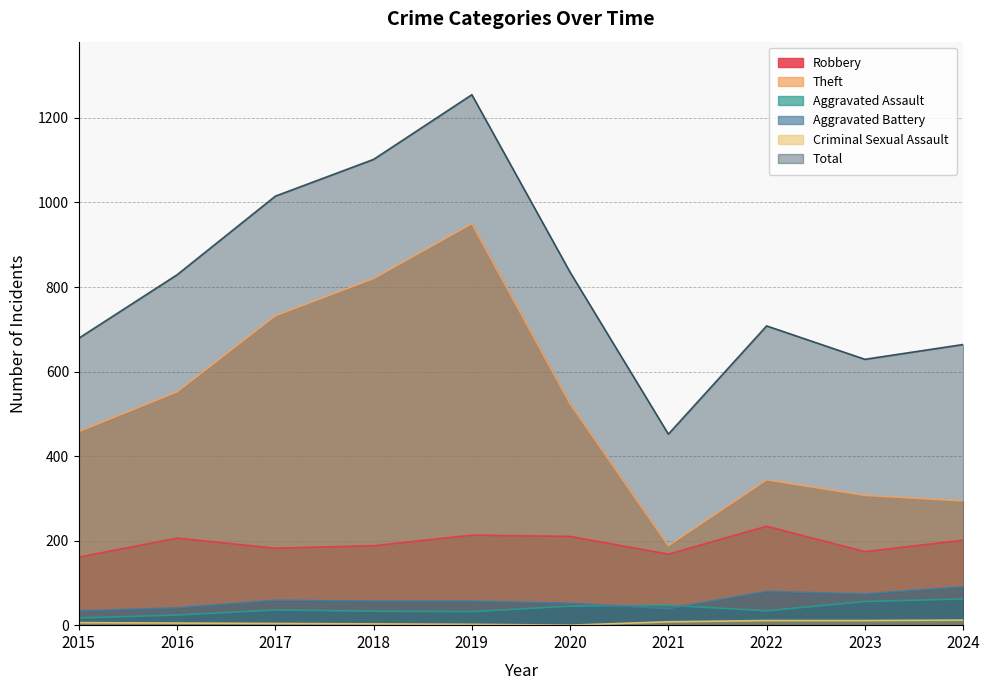

What is the spread (max minus min) of values at 2020?

835